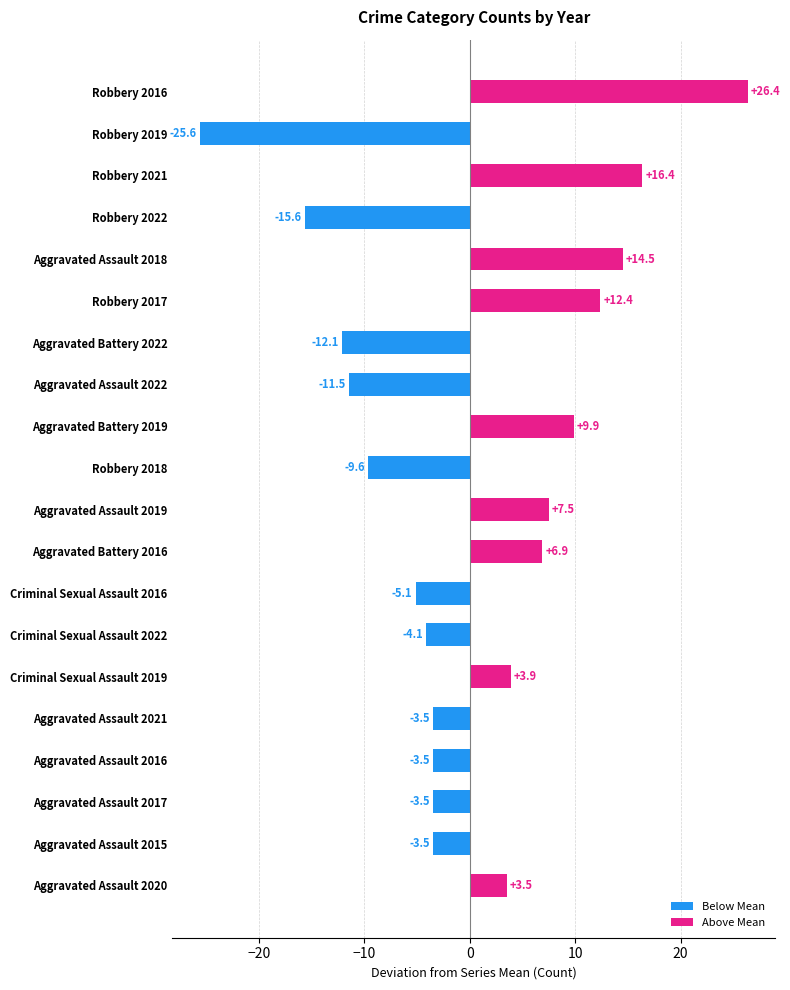

Reading bottom to top, extract all data points from this chart.

Aggravated Assault 2020=3.5	Aggravated Assault 2015=-3.5	Aggravated Assault 2017=-3.5	Aggravated Assault 2016=-3.5	Aggravated Assault 2021=-3.5	Criminal Sexual Assault 2019=3.9	Criminal Sexual Assault 2022=-4.1	Criminal Sexual Assault 2016=-5.1	Aggravated Battery 2016=6.9	Aggravated Assault 2019=7.5	Robbery 2018=-9.6	Aggravated Battery 2019=9.9	Aggravated Assault 2022=-11.5	Aggravated Battery 2022=-12.1	Robbery 2017=12.4	Aggravated Assault 2018=14.5	Robbery 2022=-15.6	Robbery 2021=16.4	Robbery 2019=-25.6	Robbery 2016=26.4